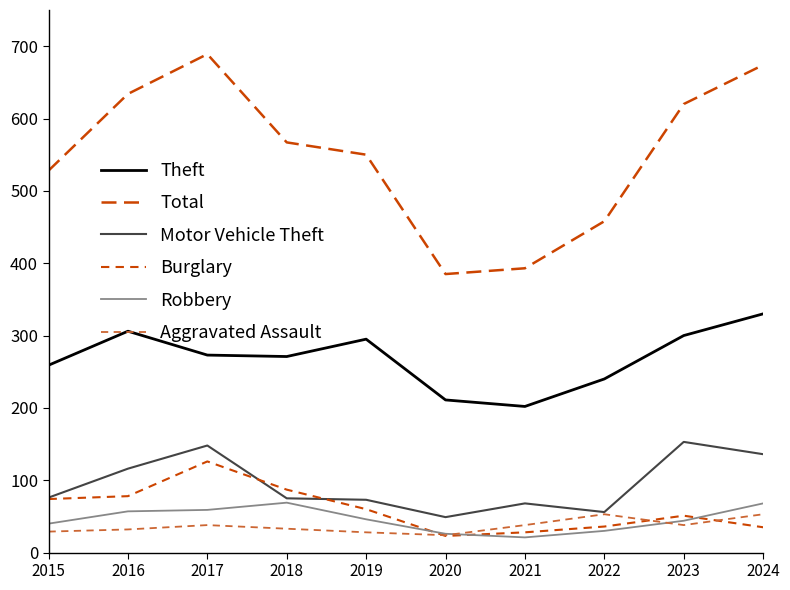

How many lines are shown in the chart?

6